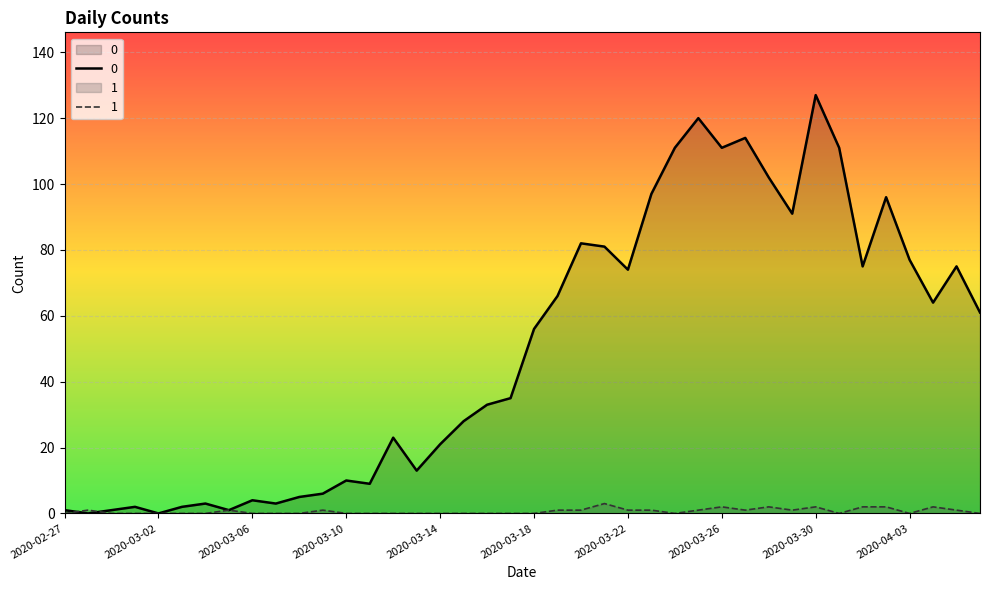

True or false: 1 and 0 intersect in this chart.

True